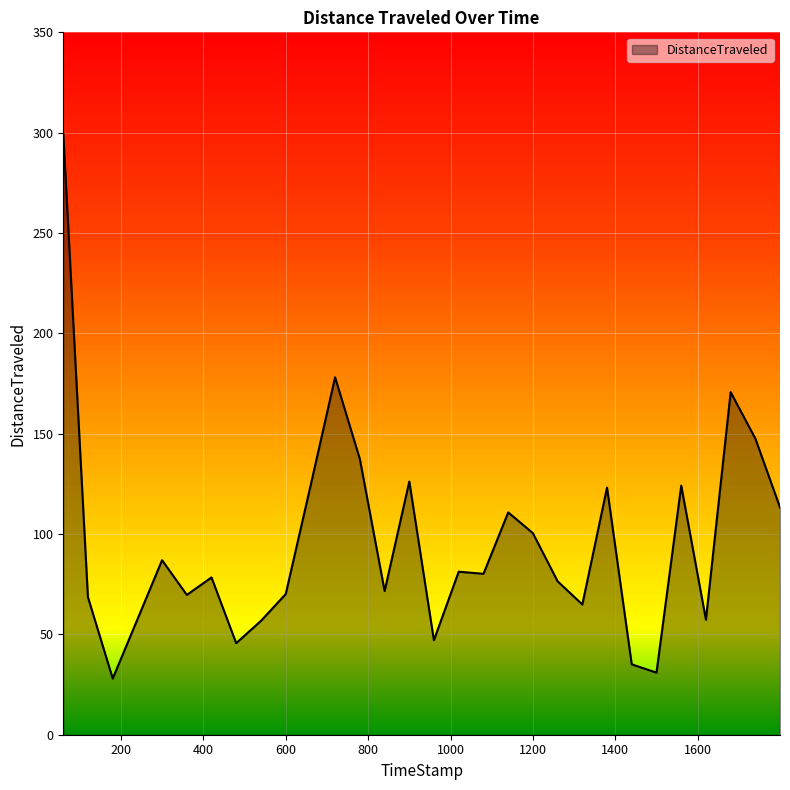

What is the difference between the maximum and minimum values?

271.4